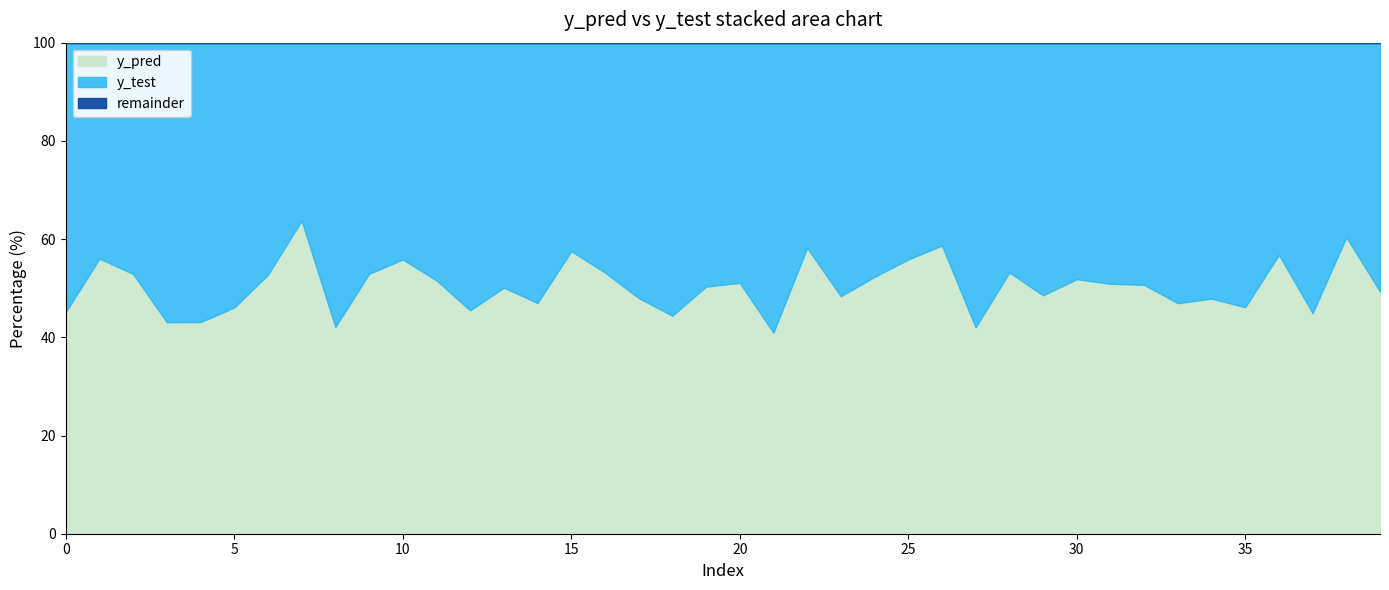

Reading right to left, list all the values displayed in this chart.

y_pred: 16.8	8.3	10.5	8.2	8.8	9.5	9.5	16.6	10.4	16.7	11.0	9.4	10.9	8.5	15.8	8.7	9.8	8.1	11.9	8.4	12.1	15.7	8.8	12.9	8.2	14.1	11.9	14.6	8.4	13.9	11.6	9.2	14.3	8.0	8.4	10.5	16.3	15.6	16.4	8.2
y_test: 17.2	5.4	12.9	6.2	10.3	10.4	10.8	16.2	10.1	15.5	11.7	8.3	15.1	6.0	12.4	7.9	10.4	5.8	17.2	8.1	11.9	19.7	9.5	11.3	6.1	15.9	11.8	17.5	7.9	11.0	10.4	12.6	8.1	7.1	9.8	13.9	21.5	13.8	12.8	9.9